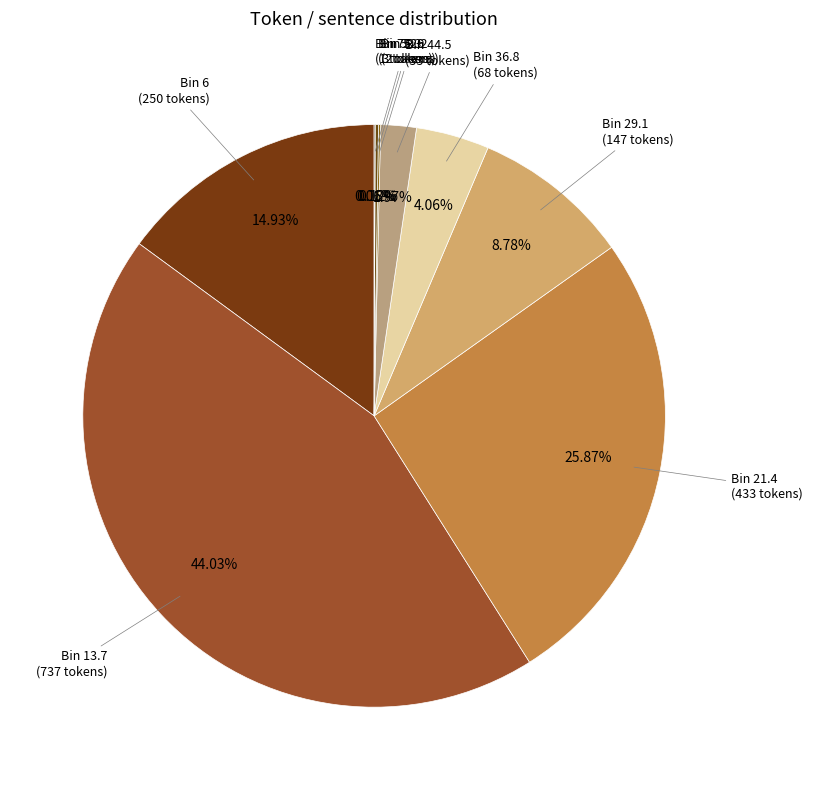

How many slices are in this pie chart?

9